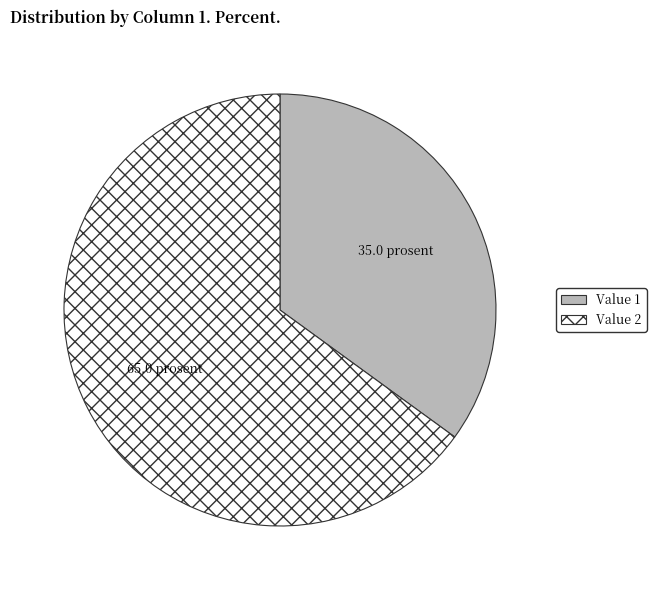

Is there a majority slice in this chart?

Yes